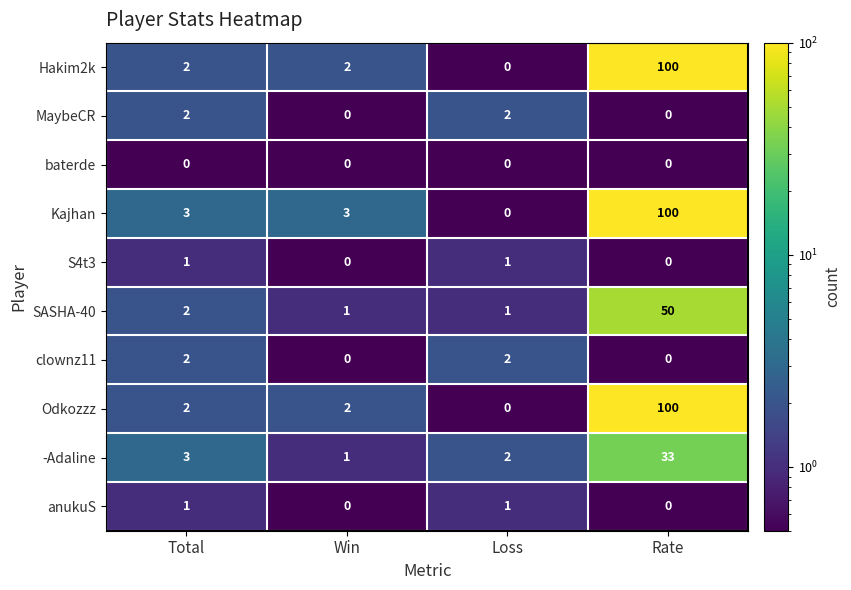

What is the total value across all series at Total?

18